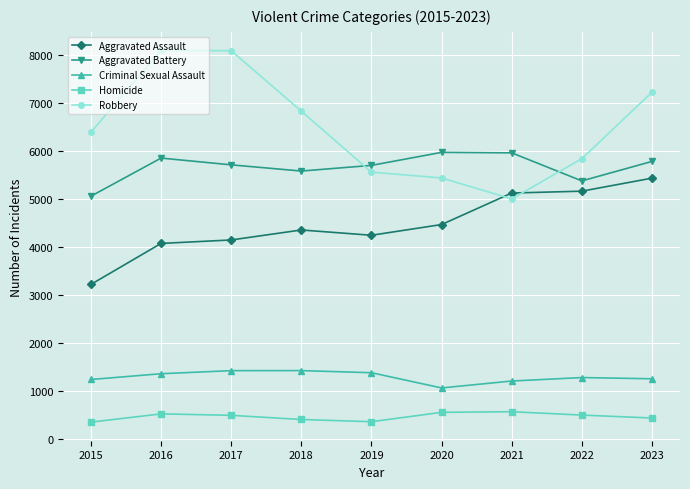

The value of Aggravated Battery at 2021 is 9044. True or false?

False